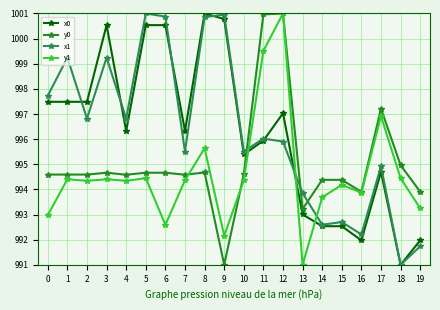

What is the total value across all series at 15?

3973.8